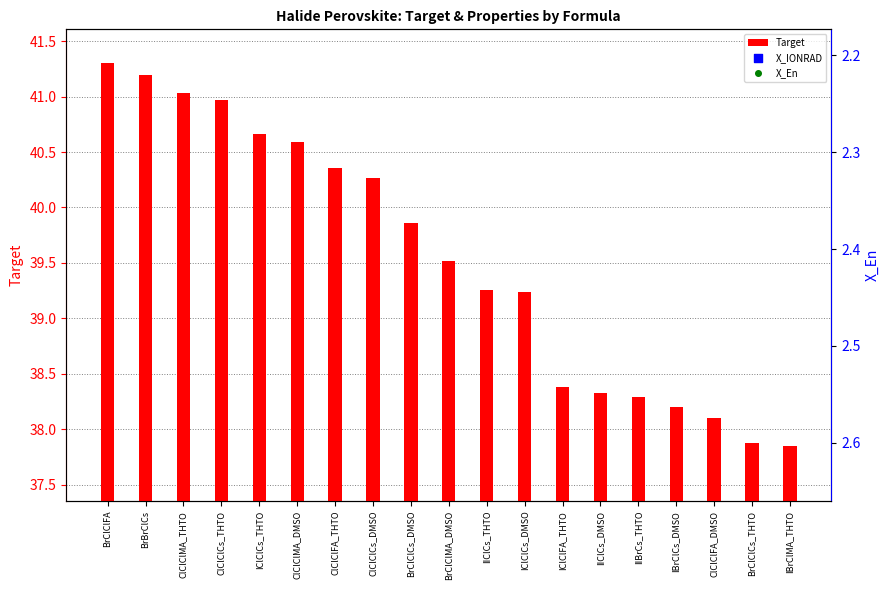

Which series contains the highest Y value?

Target